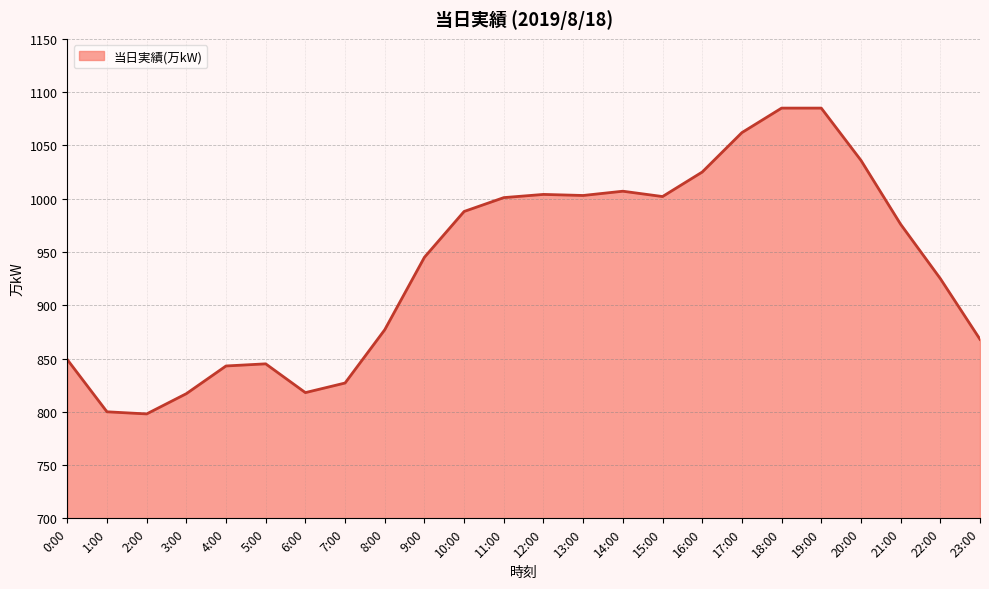

List the labels in order of value, smallest first.

2:00, 1:00, 3:00, 6:00, 7:00, 4:00, 5:00, 0:00, 23:00, 8:00, 22:00, 9:00, 21:00, 10:00, 11:00, 15:00, 13:00, 12:00, 14:00, 16:00, 20:00, 17:00, 18:00, 19:00